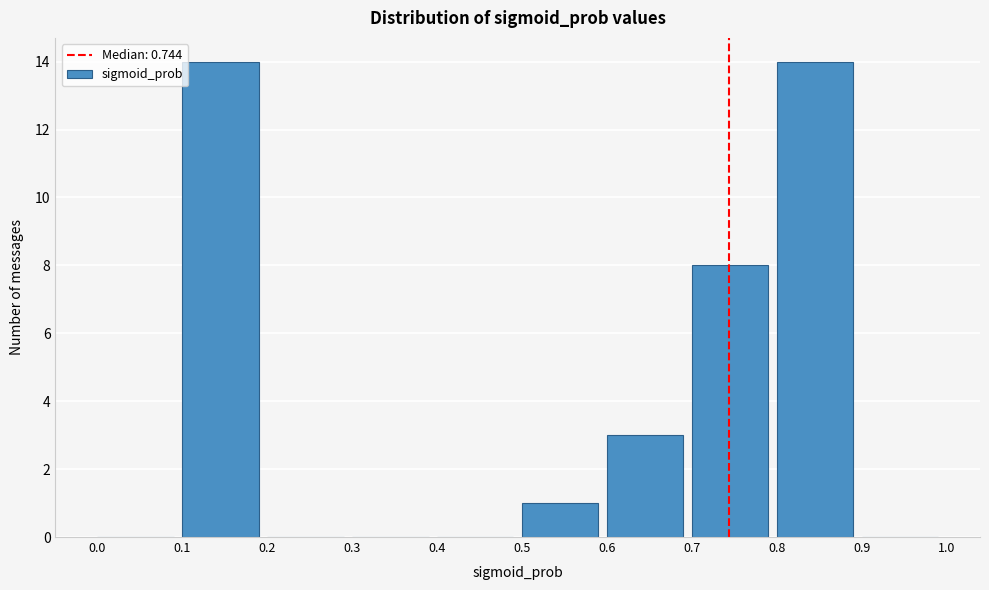

Reading left to right, list every bar in this chart as the range it spans on the x-axis followed by its height. The values are not printed on the chart, so give them approximately, as read against the axis.

0.0 to 0.1: 0
0.1 to 0.2: 14
0.2 to 0.3: 0
0.3 to 0.4: 0
0.4 to 0.5: 0
0.5 to 0.6: 1
0.6 to 0.7: 3
0.7 to 0.8: 8
0.8 to 0.9: 14
0.9 to 1.0: 0